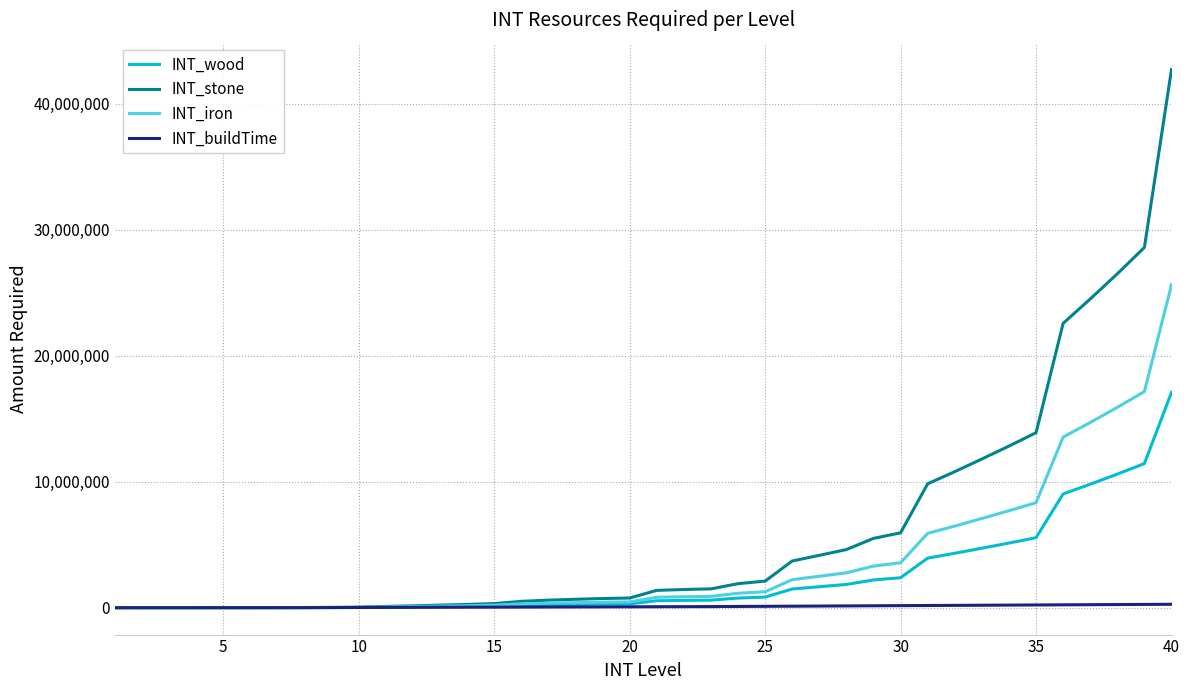

List the series in order of their overall mean, lowest first.

INT_buildTime, INT_wood, INT_iron, INT_stone